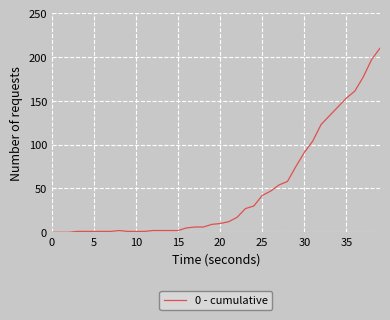

What is the greatest value displayed?

210